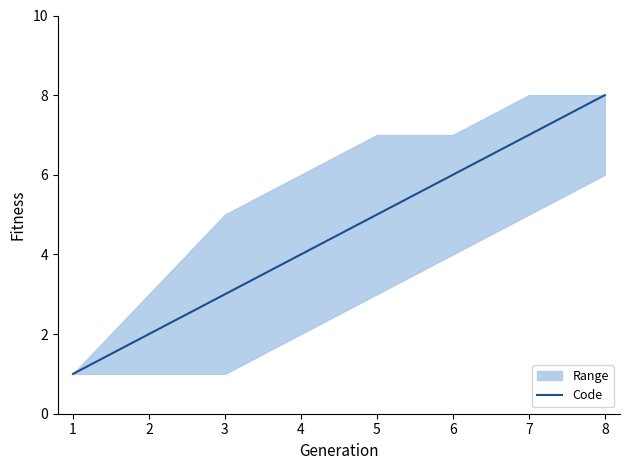

How many values exceed 5?

3